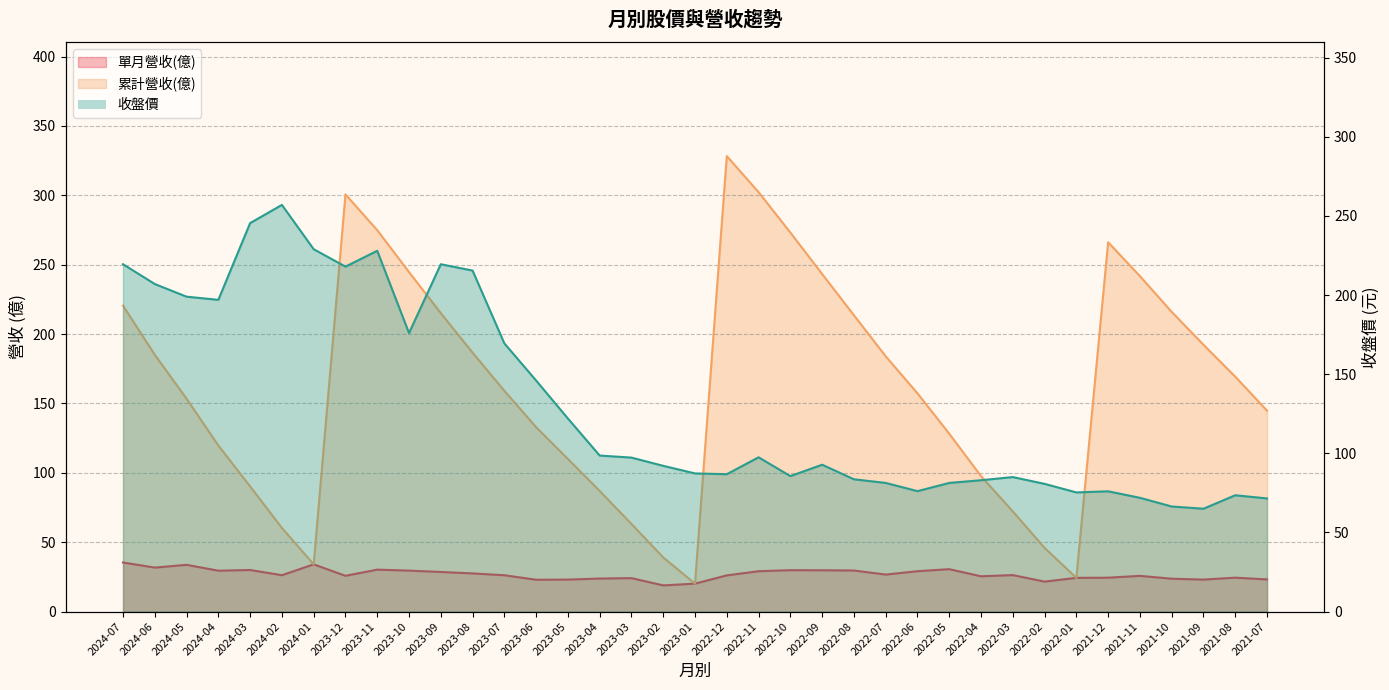

True or false: 單月營收(億) has a value of 41.9 at 2023-07.

False